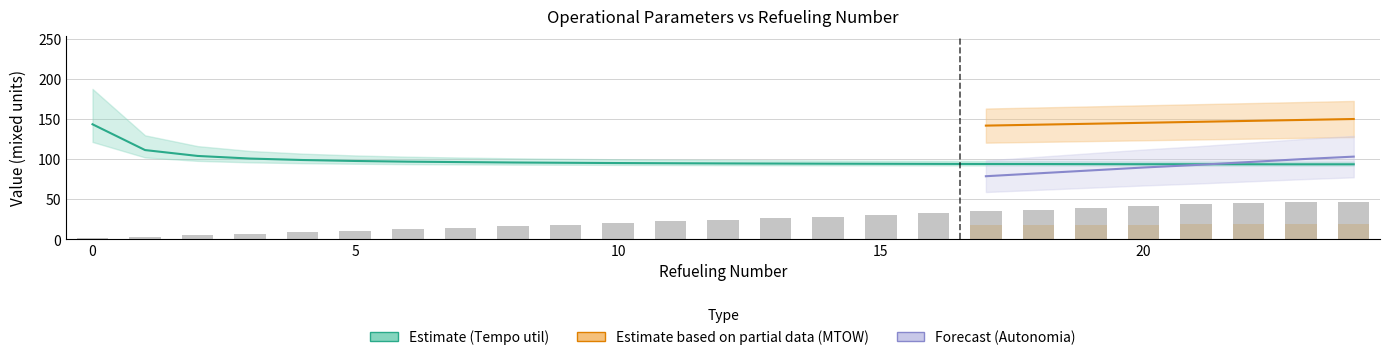

Which category has the highest value across all series?

24